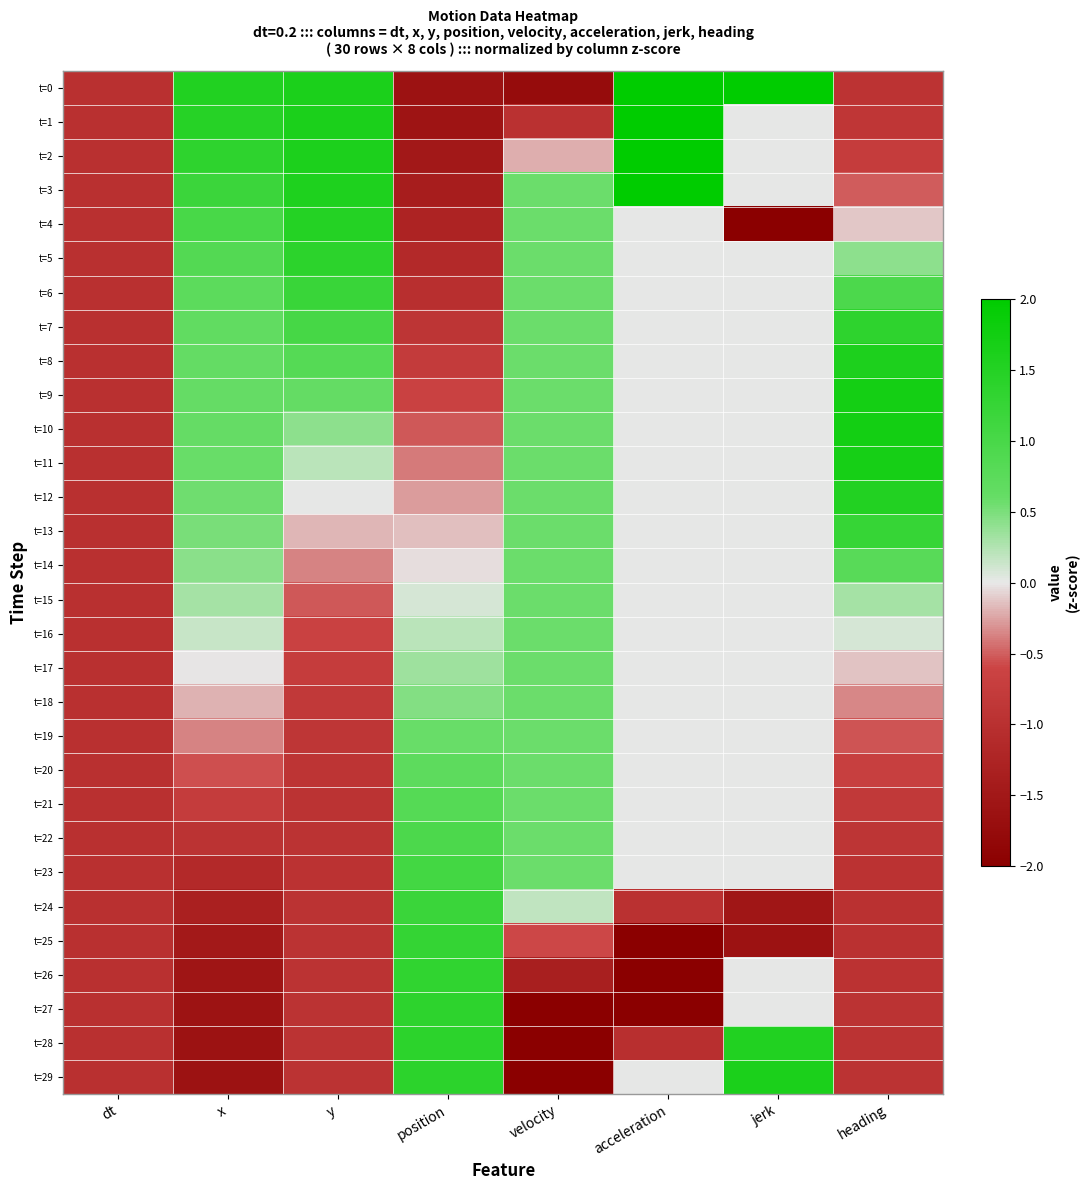

At which category is the sum across all series the highest?

velocity